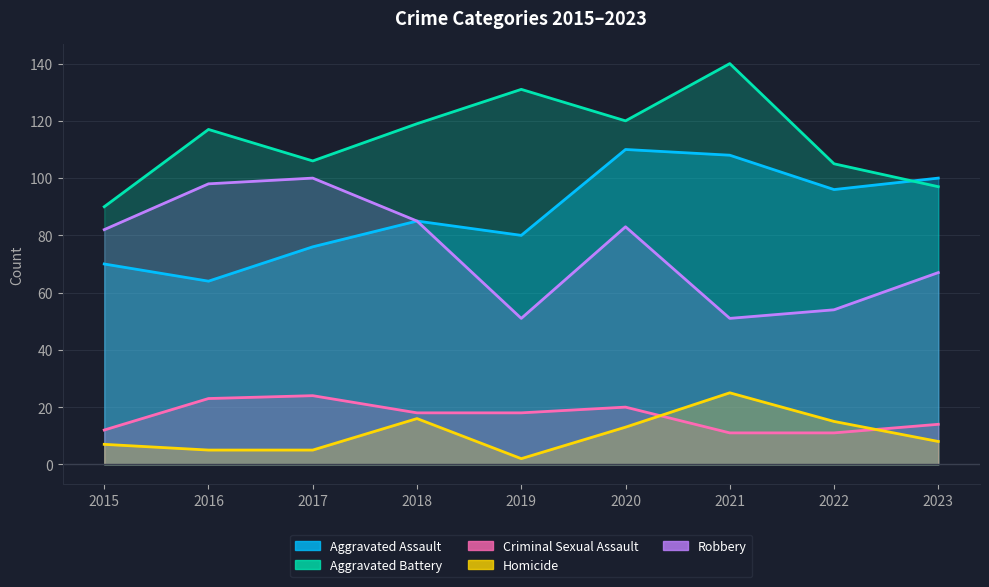

Does the chart display data point markers on the line(s)?

No